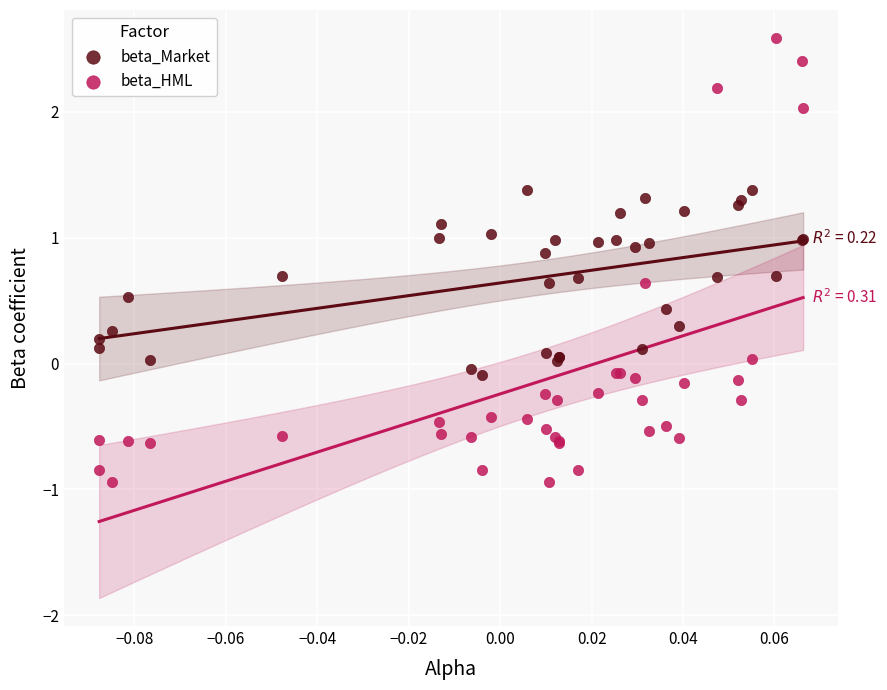

Which series contains the lowest Y value?

beta_HML